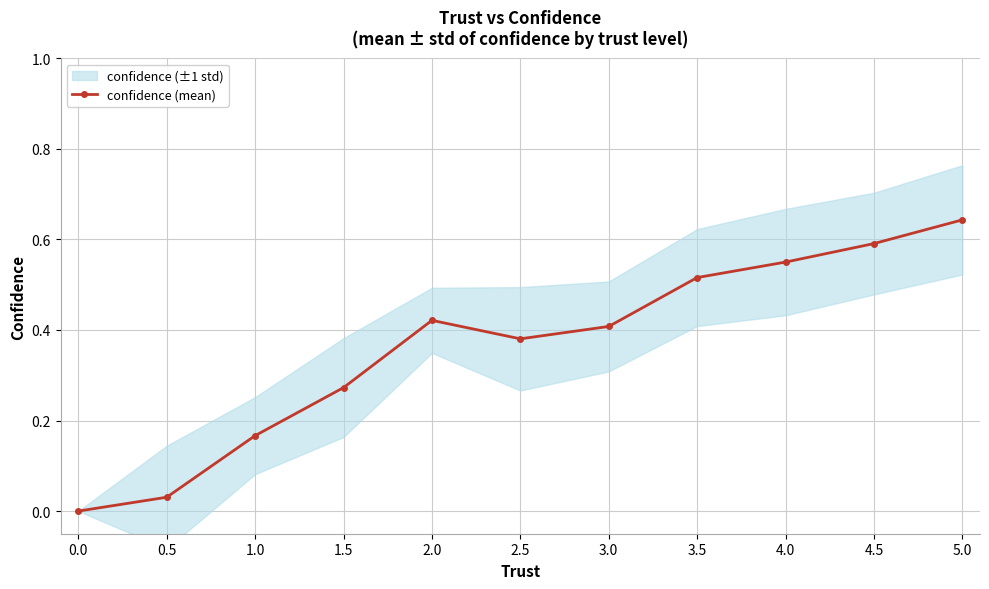

What is the difference between the values at 2.5 and 4.5?

0.2